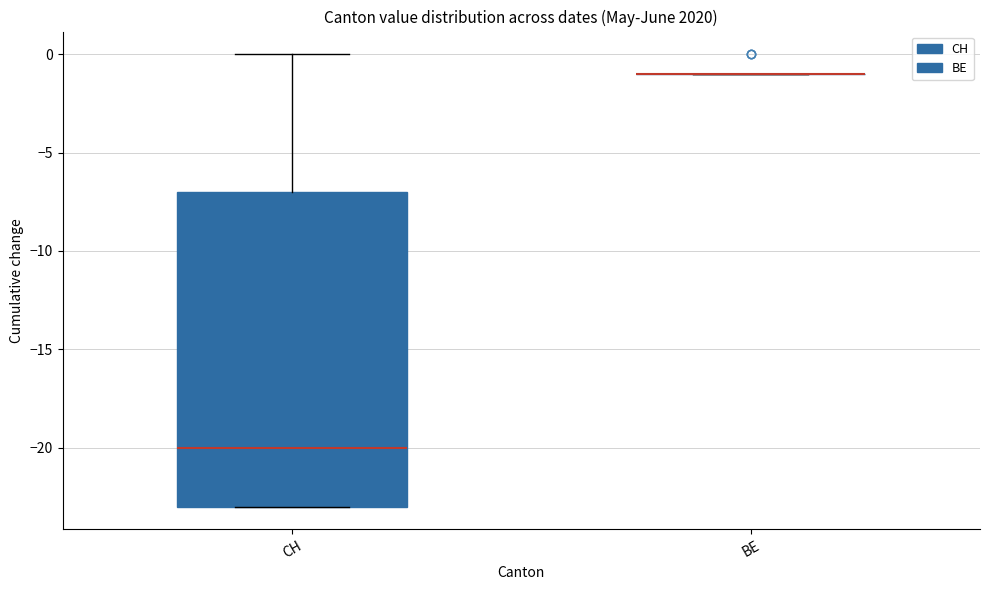

Comparing the boxes themselves (not the whiskers), which one is the tallest?

CH